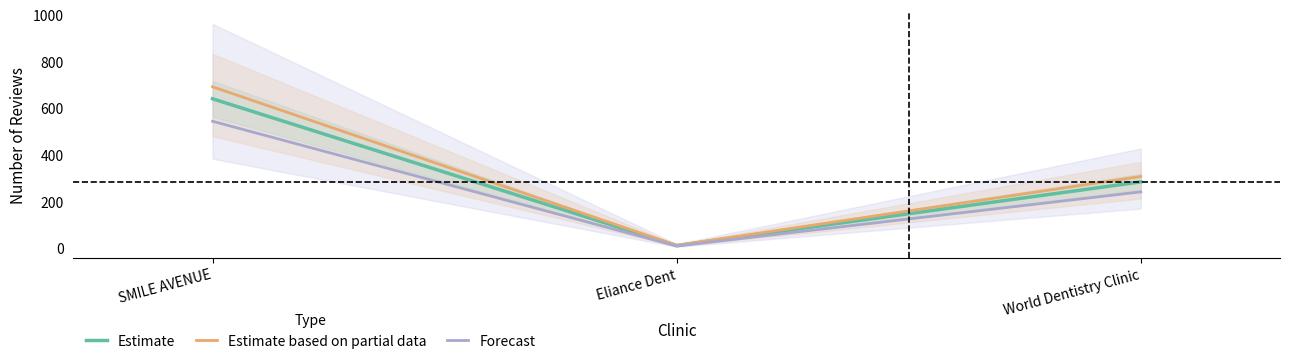

Between World Dentistry Clinic and Eliance Dent, which is larger?

World Dentistry Clinic